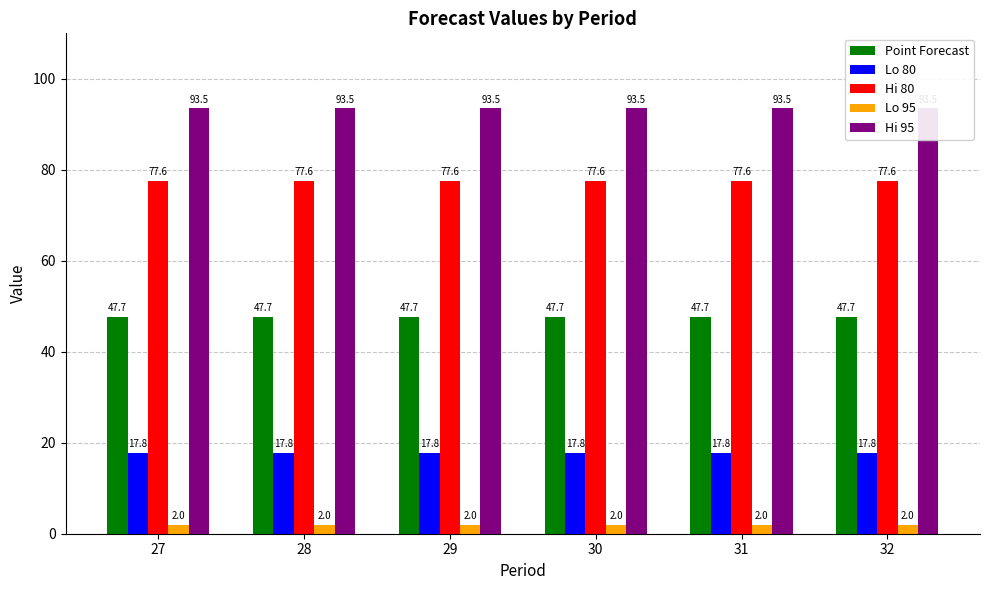

At how many categories does at least one series exceed 71?

6